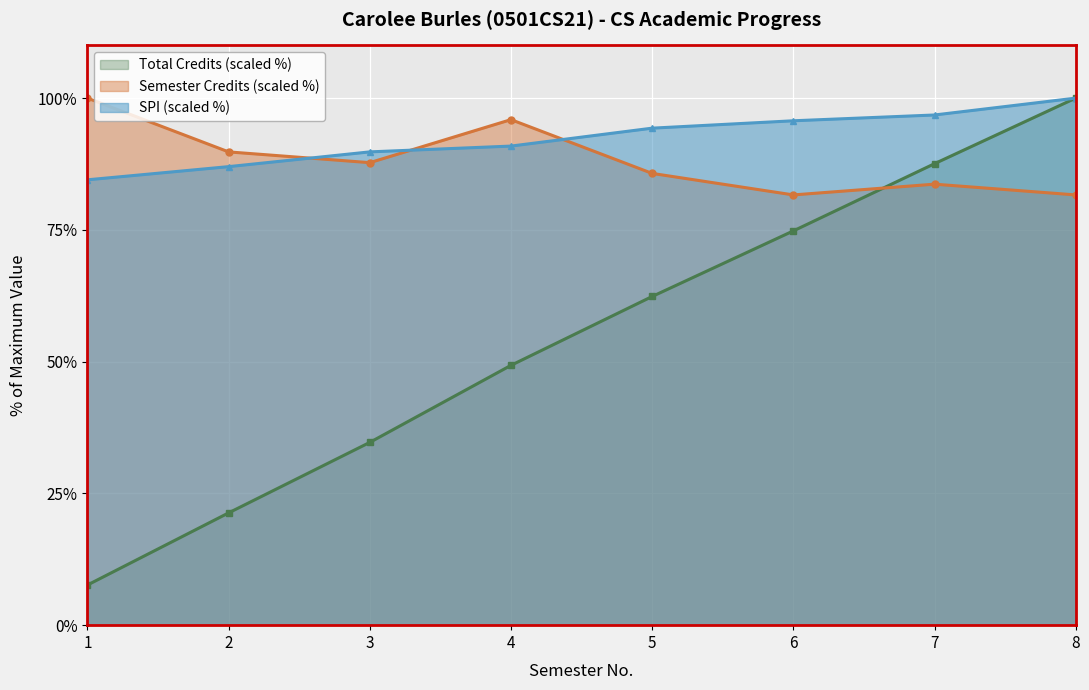

Which has a higher value, 2 or 7?

7